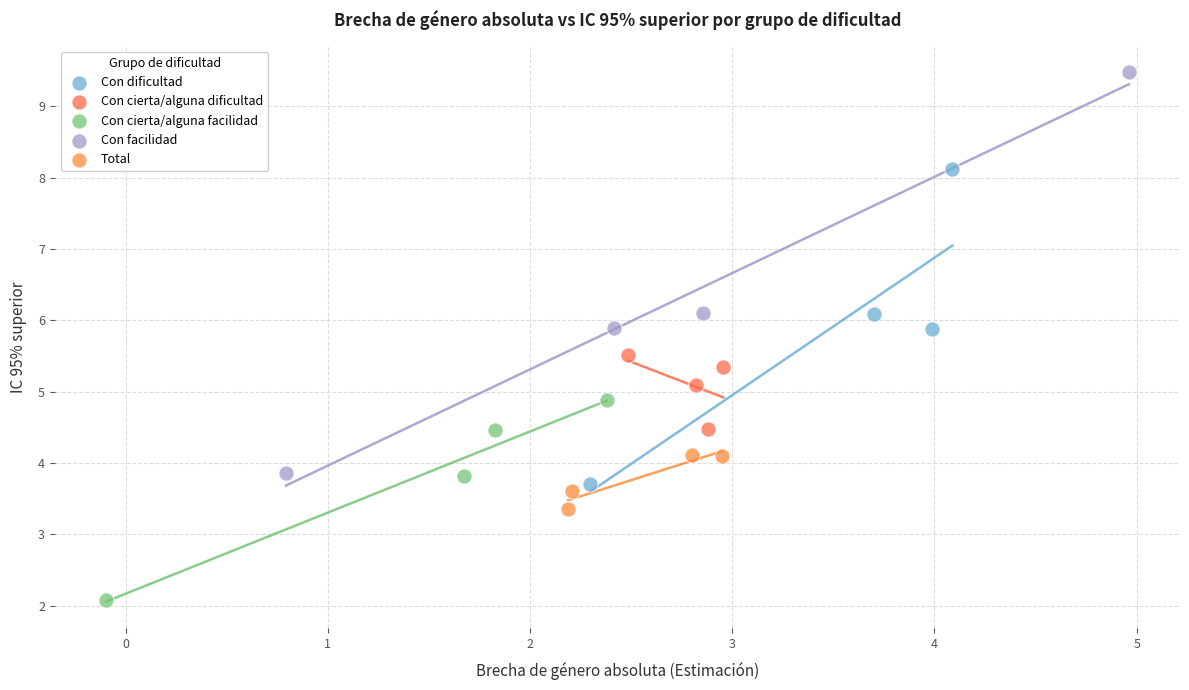

Which series has the largest Y range (max minus min)?

Con facilidad